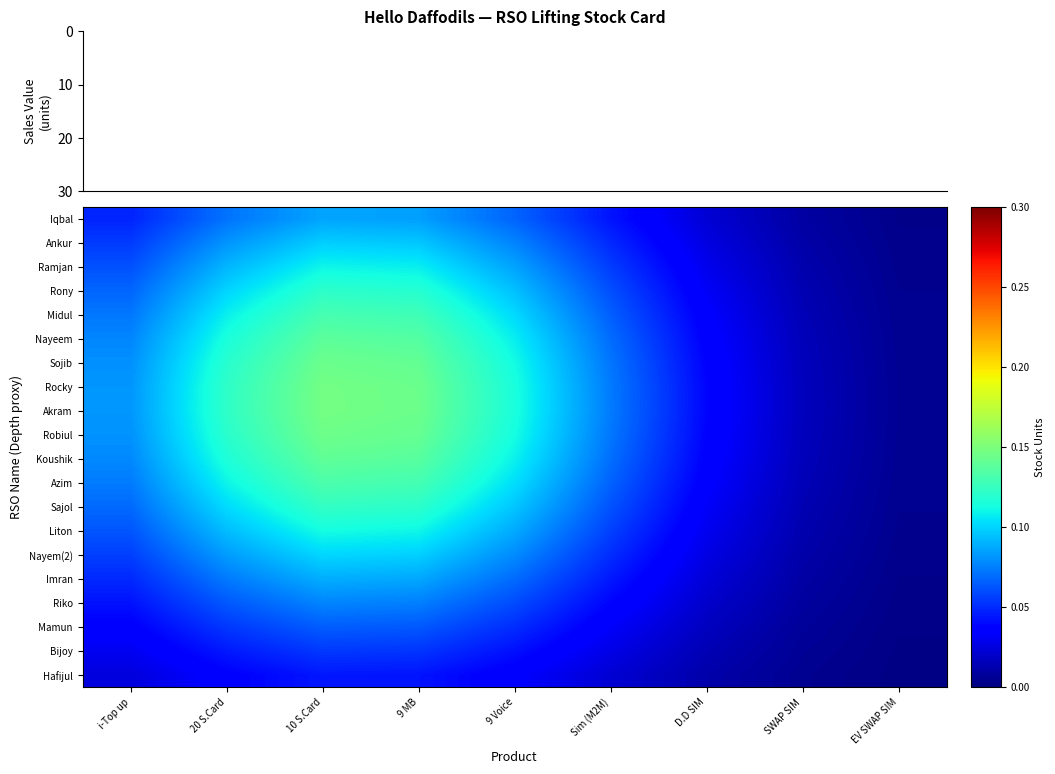

Reading left to right, transcribe all the data shown in this chart.

Iqbal: i-Top up=0.0	20 S.Card=0.1	10 S.Card=0.1	9 MB=0.1	9 Voice=0.1	Sim (M2M)=0.0	D.D SIM=0.0	SWAP SIM=0.0	EV SWAP SIM=0.0
Ankur: i-Top up=0.1	20 S.Card=0.1	10 S.Card=0.1	9 MB=0.1	9 Voice=0.1	Sim (M2M)=0.0	D.D SIM=0.0	SWAP SIM=0.0	EV SWAP SIM=0.0
Ramjan: i-Top up=0.1	20 S.Card=0.1	10 S.Card=0.1	9 MB=0.1	9 Voice=0.1	Sim (M2M)=0.1	D.D SIM=0.0	SWAP SIM=0.0	EV SWAP SIM=0.0
Rony: i-Top up=0.1	20 S.Card=0.1	10 S.Card=0.1	9 MB=0.1	9 Voice=0.1	Sim (M2M)=0.1	D.D SIM=0.0	SWAP SIM=0.0	EV SWAP SIM=0.0
Midul: i-Top up=0.1	20 S.Card=0.1	10 S.Card=0.1	9 MB=0.1	9 Voice=0.1	Sim (M2M)=0.1	D.D SIM=0.0	SWAP SIM=0.0	EV SWAP SIM=0.0
Nayeem: i-Top up=0.1	20 S.Card=0.1	10 S.Card=0.1	9 MB=0.1	9 Voice=0.1	Sim (M2M)=0.1	D.D SIM=0.0	SWAP SIM=0.0	EV SWAP SIM=0.0
Sojib: i-Top up=0.1	20 S.Card=0.1	10 S.Card=0.1	9 MB=0.1	9 Voice=0.1	Sim (M2M)=0.1	D.D SIM=0.0	SWAP SIM=0.0	EV SWAP SIM=0.0
Rocky: i-Top up=0.1	20 S.Card=0.1	10 S.Card=0.1	9 MB=0.1	9 Voice=0.1	Sim (M2M)=0.1	D.D SIM=0.0	SWAP SIM=0.0	EV SWAP SIM=0.0
Akram: i-Top up=0.1	20 S.Card=0.1	10 S.Card=0.1	9 MB=0.1	9 Voice=0.1	Sim (M2M)=0.1	D.D SIM=0.0	SWAP SIM=0.0	EV SWAP SIM=0.0
Robiul: i-Top up=0.1	20 S.Card=0.1	10 S.Card=0.1	9 MB=0.1	9 Voice=0.1	Sim (M2M)=0.1	D.D SIM=0.0	SWAP SIM=0.0	EV SWAP SIM=0.0
Koushik: i-Top up=0.1	20 S.Card=0.1	10 S.Card=0.1	9 MB=0.1	9 Voice=0.1	Sim (M2M)=0.1	D.D SIM=0.0	SWAP SIM=0.0	EV SWAP SIM=0.0
Azim: i-Top up=0.1	20 S.Card=0.1	10 S.Card=0.1	9 MB=0.1	9 Voice=0.1	Sim (M2M)=0.1	D.D SIM=0.0	SWAP SIM=0.0	EV SWAP SIM=0.0
Sajol: i-Top up=0.1	20 S.Card=0.1	10 S.Card=0.1	9 MB=0.1	9 Voice=0.1	Sim (M2M)=0.1	D.D SIM=0.0	SWAP SIM=0.0	EV SWAP SIM=0.0
Liton: i-Top up=0.1	20 S.Card=0.1	10 S.Card=0.1	9 MB=0.1	9 Voice=0.1	Sim (M2M)=0.1	D.D SIM=0.0	SWAP SIM=0.0	EV SWAP SIM=0.0
Nayem(2): i-Top up=0.1	20 S.Card=0.1	10 S.Card=0.1	9 MB=0.1	9 Voice=0.1	Sim (M2M)=0.1	D.D SIM=0.0	SWAP SIM=0.0	EV SWAP SIM=0.0
Imran: i-Top up=0.0	20 S.Card=0.1	10 S.Card=0.1	9 MB=0.1	9 Voice=0.1	Sim (M2M)=0.0	D.D SIM=0.0	SWAP SIM=0.0	EV SWAP SIM=0.0
Riko: i-Top up=0.0	20 S.Card=0.1	10 S.Card=0.1	9 MB=0.1	9 Voice=0.1	Sim (M2M)=0.0	D.D SIM=0.0	SWAP SIM=0.0	EV SWAP SIM=0.0
Mamun: i-Top up=0.0	20 S.Card=0.1	10 S.Card=0.1	9 MB=0.1	9 Voice=0.1	Sim (M2M)=0.0	D.D SIM=0.0	SWAP SIM=0.0	EV SWAP SIM=0.0
Bijoy: i-Top up=0.0	20 S.Card=0.0	10 S.Card=0.1	9 MB=0.1	9 Voice=0.0	Sim (M2M)=0.0	D.D SIM=0.0	SWAP SIM=0.0	EV SWAP SIM=0.0
Hafijul: i-Top up=0.0	20 S.Card=0.0	10 S.Card=0.0	9 MB=0.0	9 Voice=0.0	Sim (M2M)=0.0	D.D SIM=0.0	SWAP SIM=0.0	EV SWAP SIM=0.0